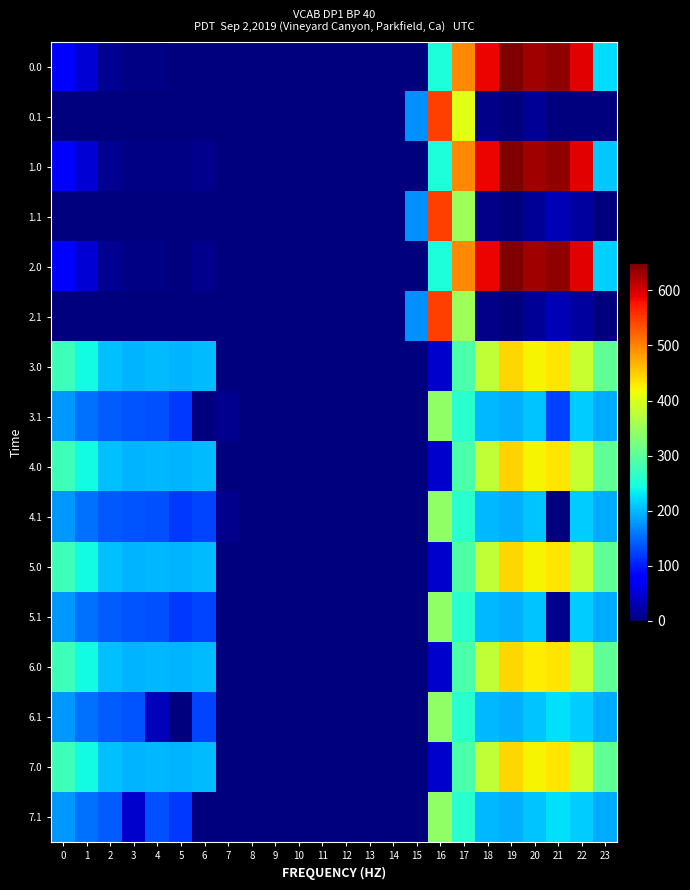

Rank the series at 9 from highest to lowest value.

0.0, 0.1, 1.0, 1.1, 2.0, 2.1, 3.0, 3.1, 4.0, 4.1, 5.0, 5.1, 6.0, 6.1, 7.0, 7.1